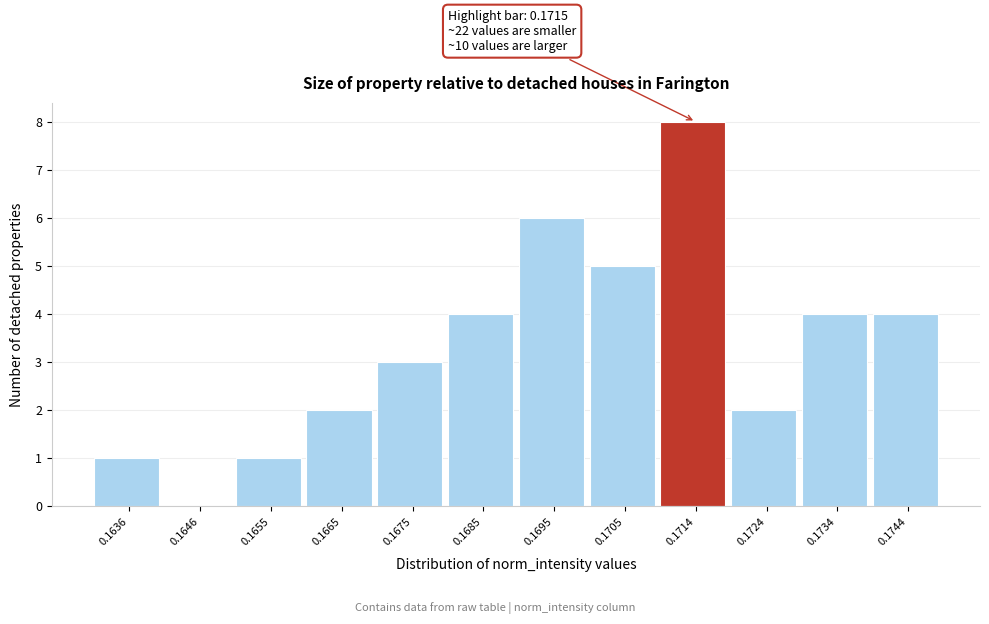

Reading left to right, what are all the values shown in this chart?

0.1636=1	0.1646=0	0.1655=1	0.1665=2	0.1675=3	0.1685=4	0.1695=6	0.1705=5	0.1714=8	0.1724=2	0.1734=4	0.1744=4